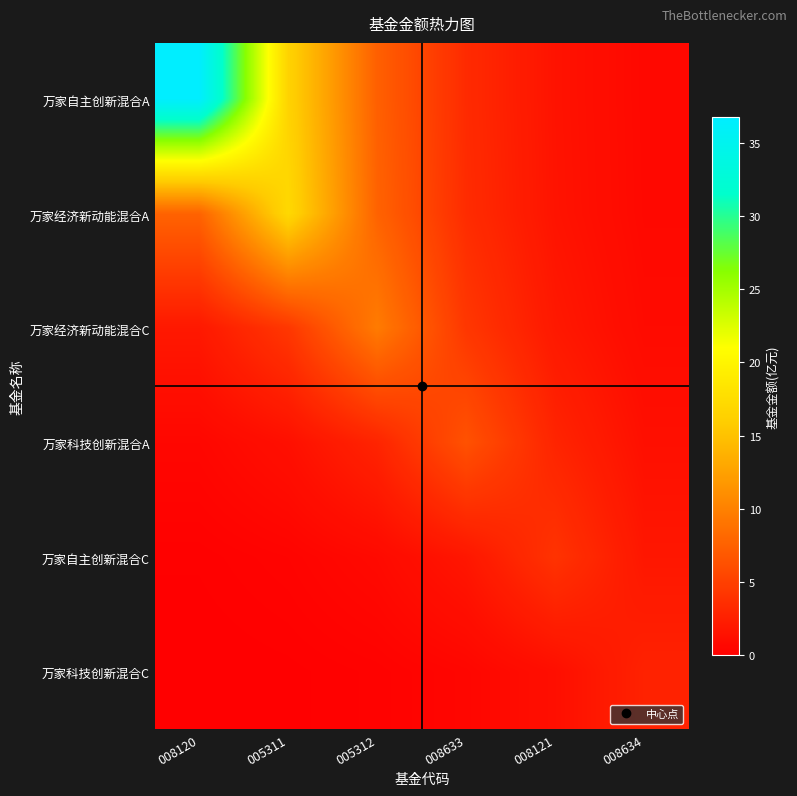

Between 008634 and 005312, which is larger?

005312